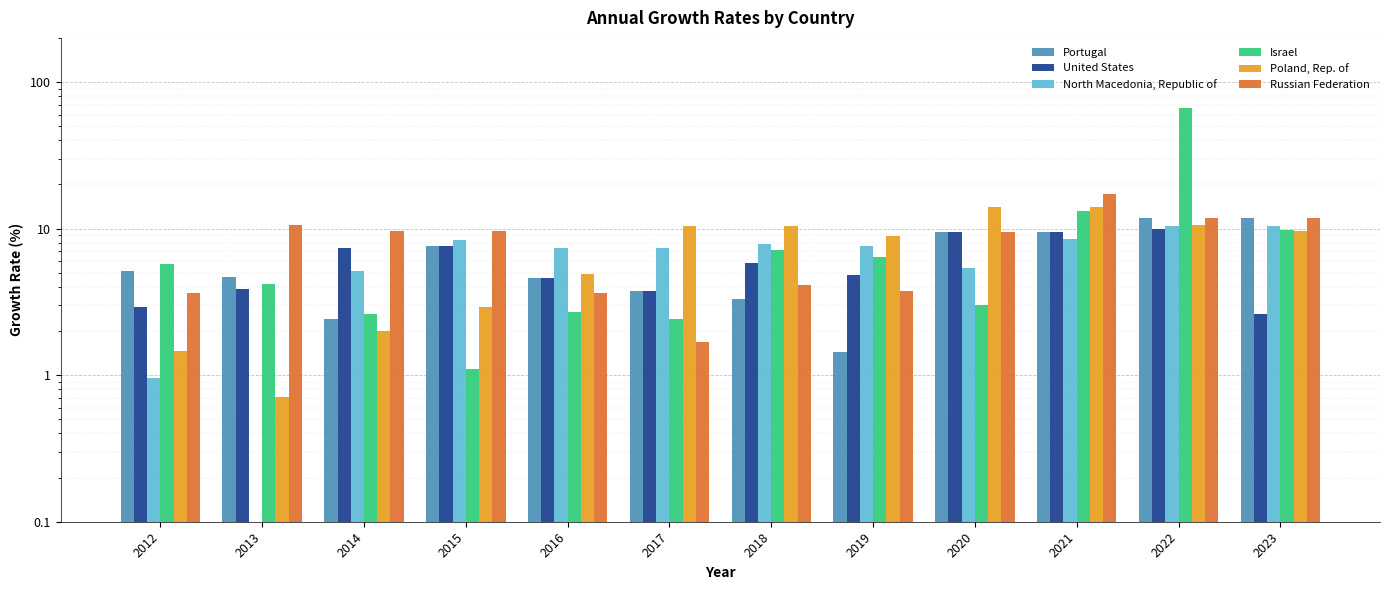

The value of Portugal at 2018 is 3.3. True or false?

True